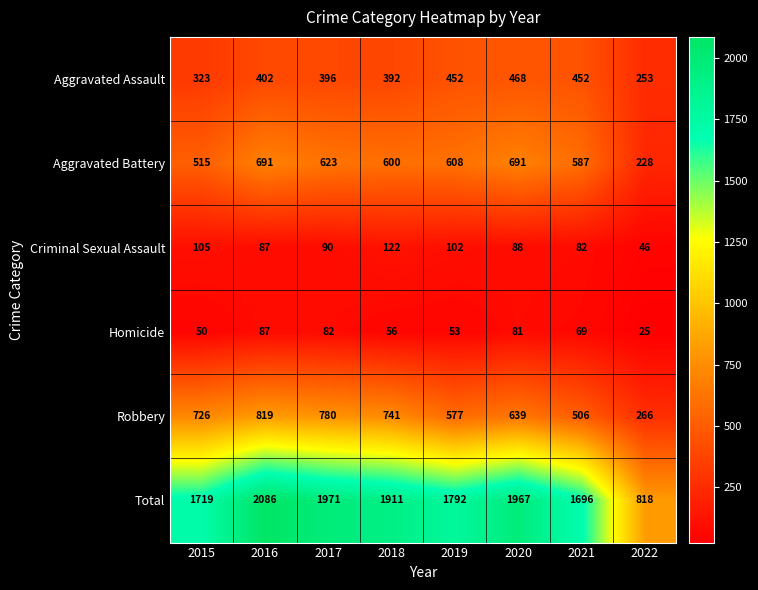

At which category does the chart reach its peak across all series?

2016